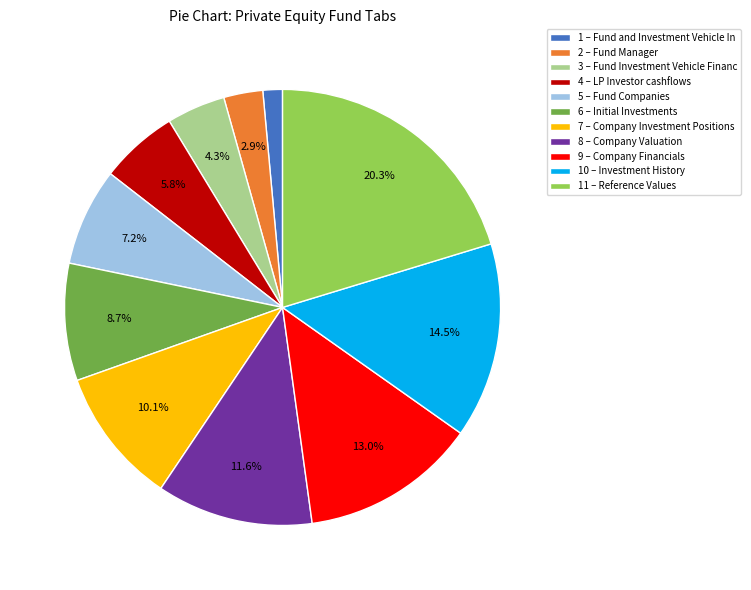

Does any single category account for the majority?

No